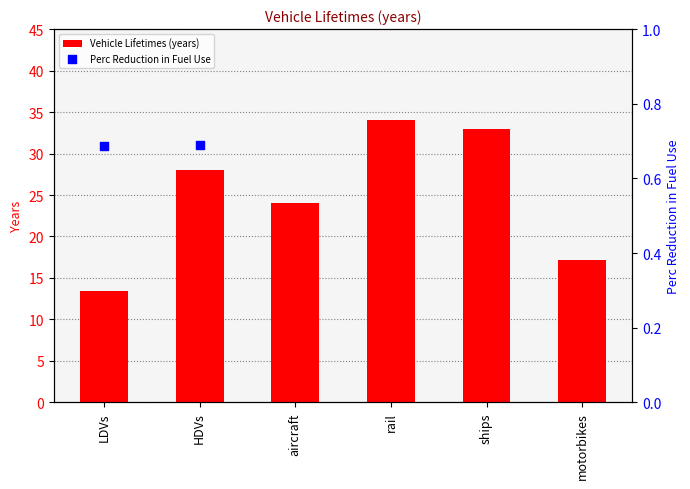

Approximately how many times larger is the value at LDVs compared to aircraft?

0.6